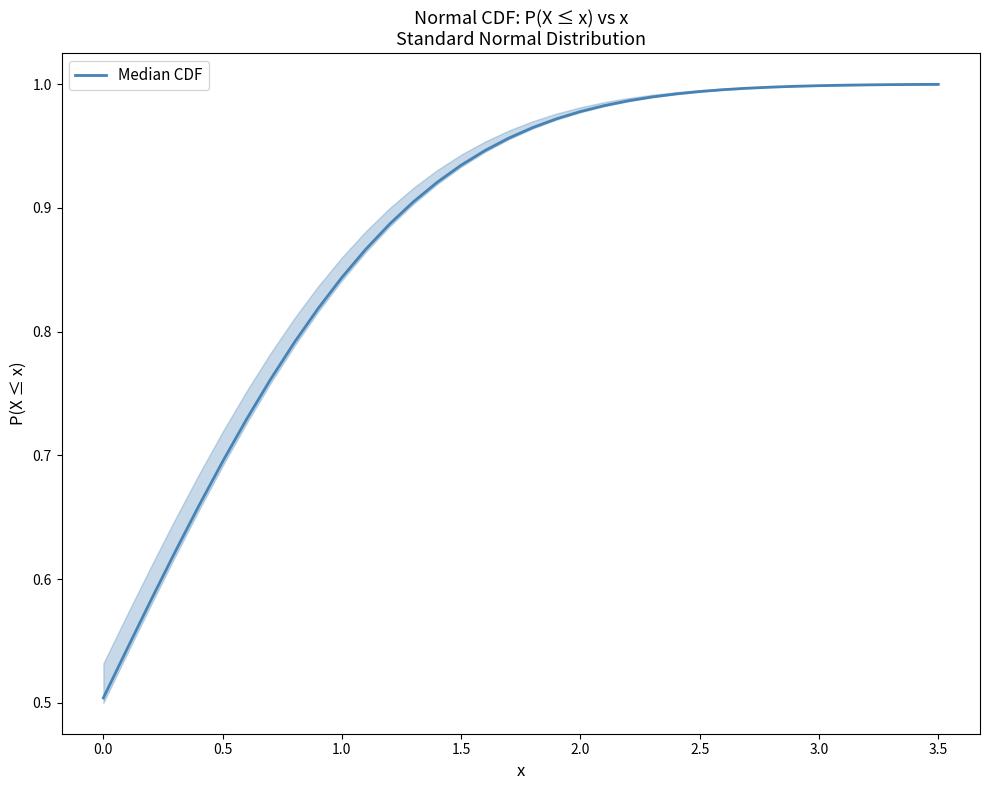

What is the minimum value shown in the chart?

0.5